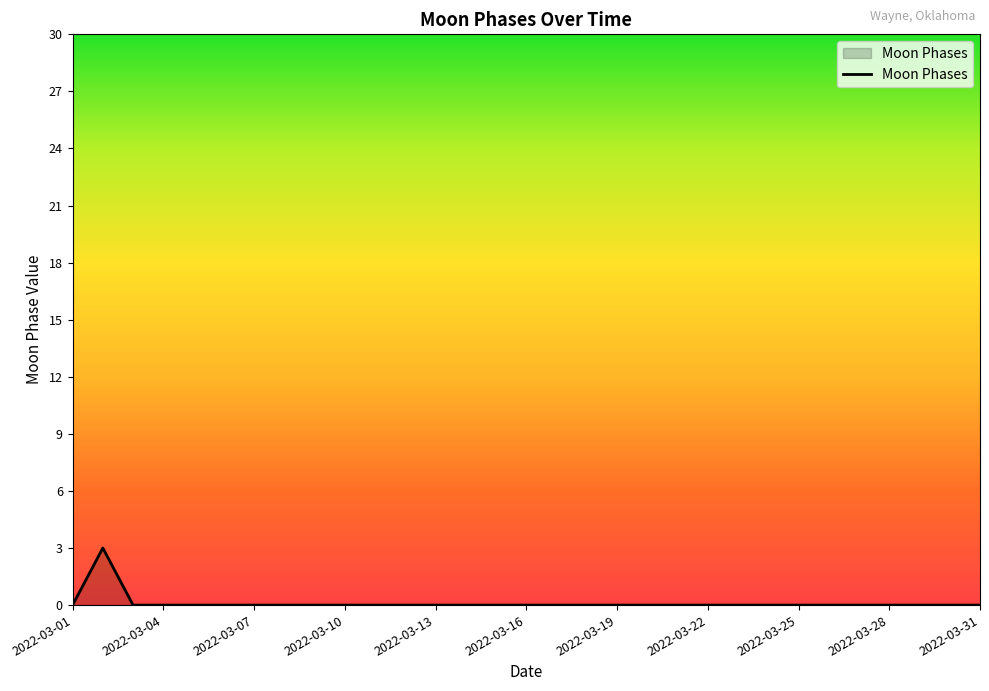

Reading left to right, what are all the values shown in this chart?

0	3	0	0	0	0	0	0	0	0	0	0	0	0	0	0	0	0	0	0	0	0	0	0	0	0	0	0	0	0	0